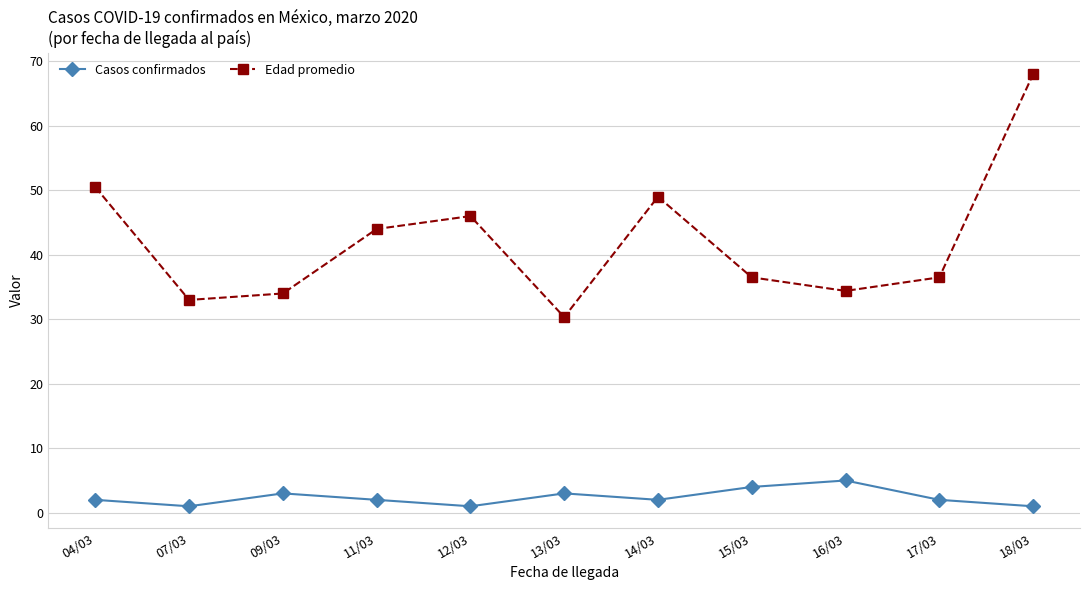

In Casos confirmados, how many points are higher than both neighbors (excluding endpoints)?

3